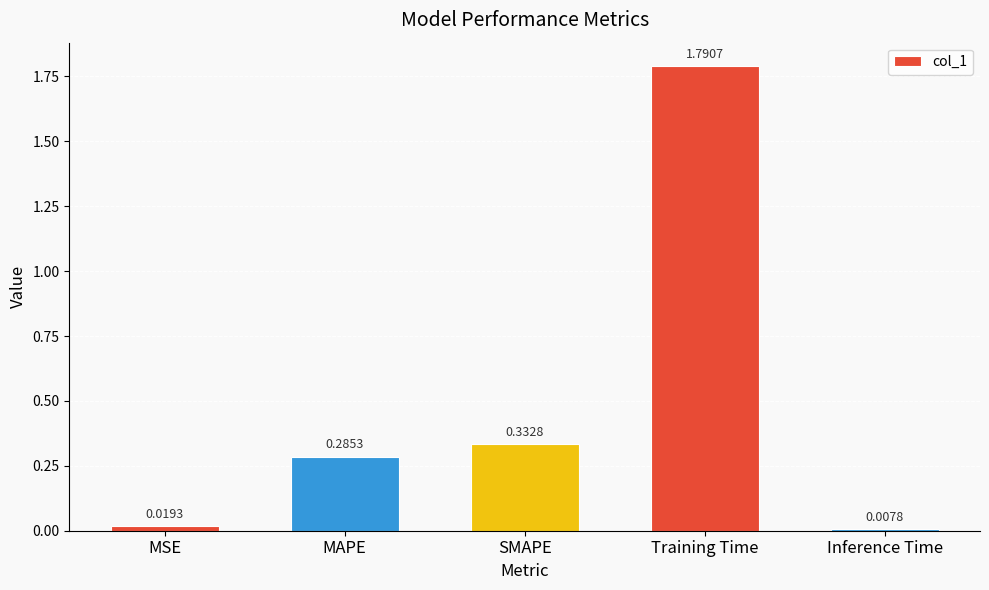

Where is the data nearest to the value 0?

Inference Time